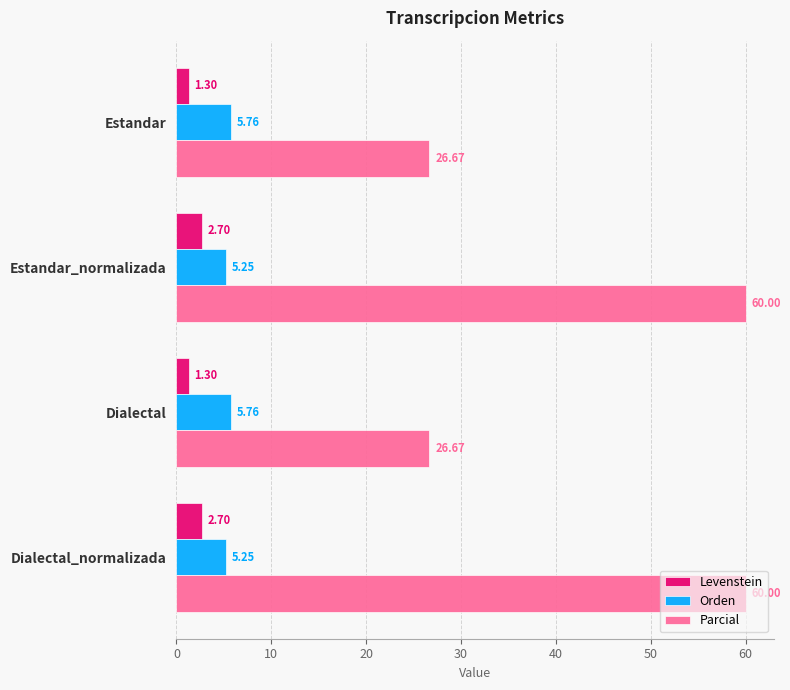

What is the spread (max minus min) of values at Estandar?

25.4